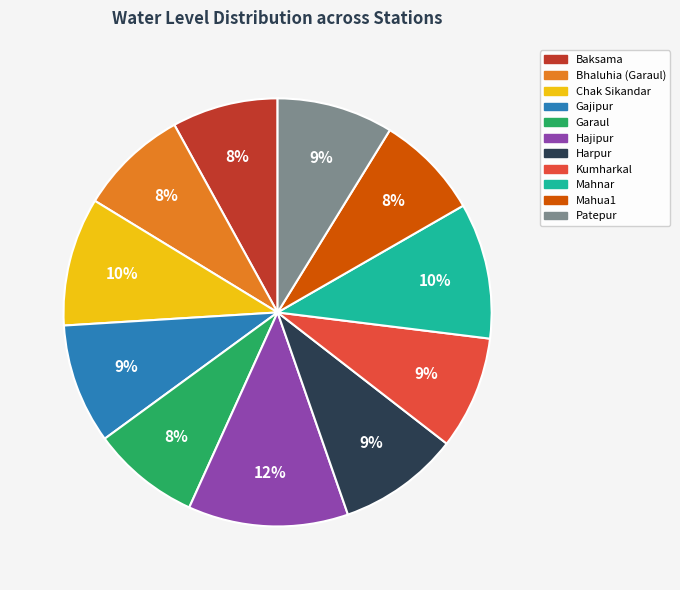

The Harpur slice represents 9% of the pie. True or false?

True